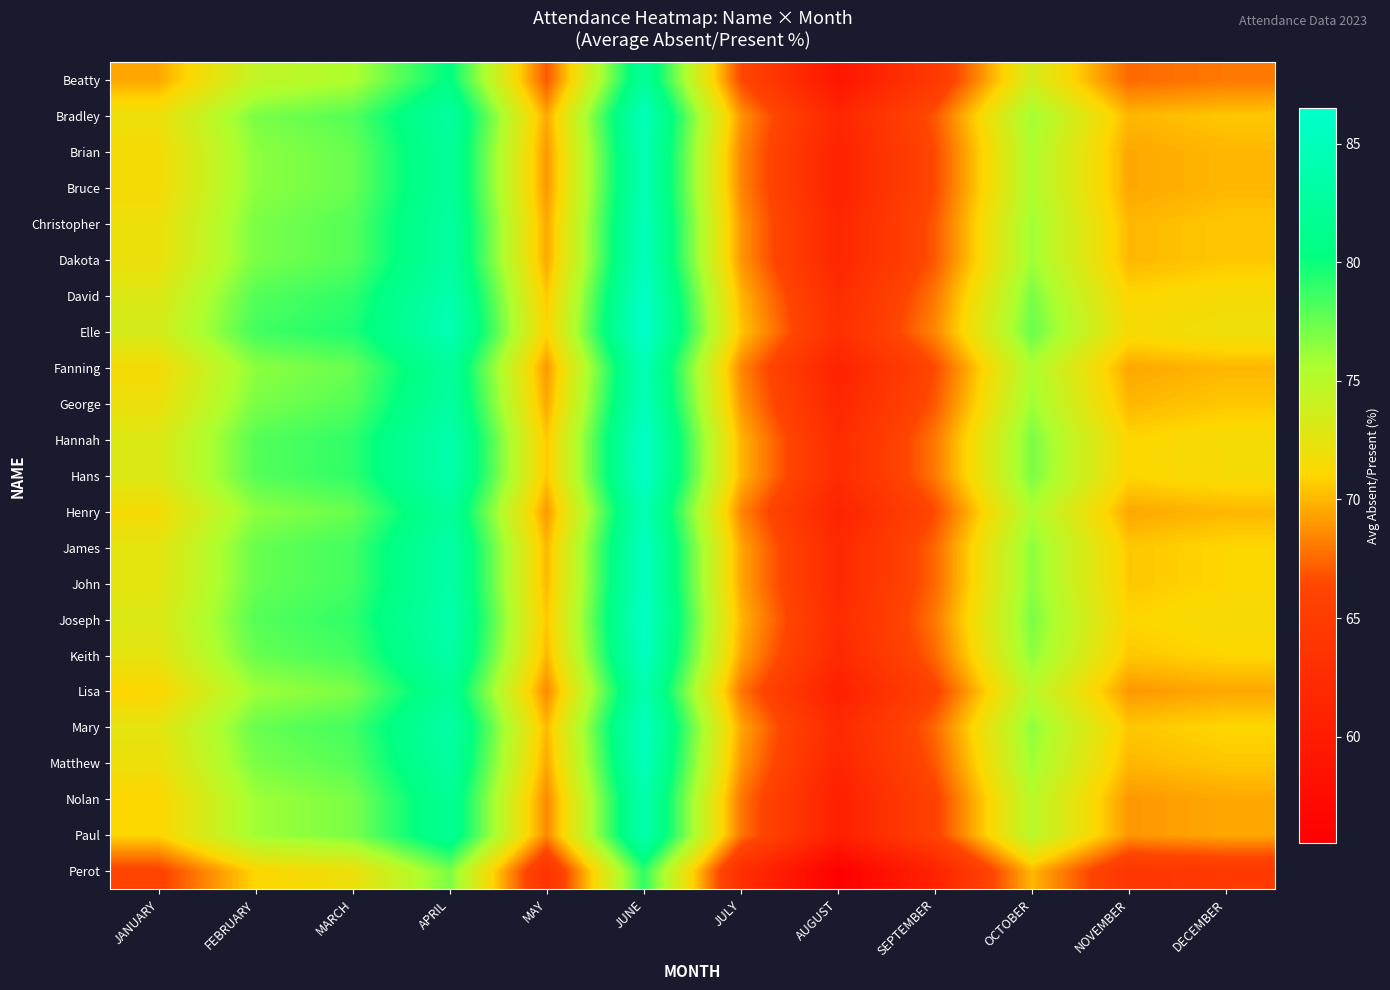

What is the smallest value displayed?

55.5